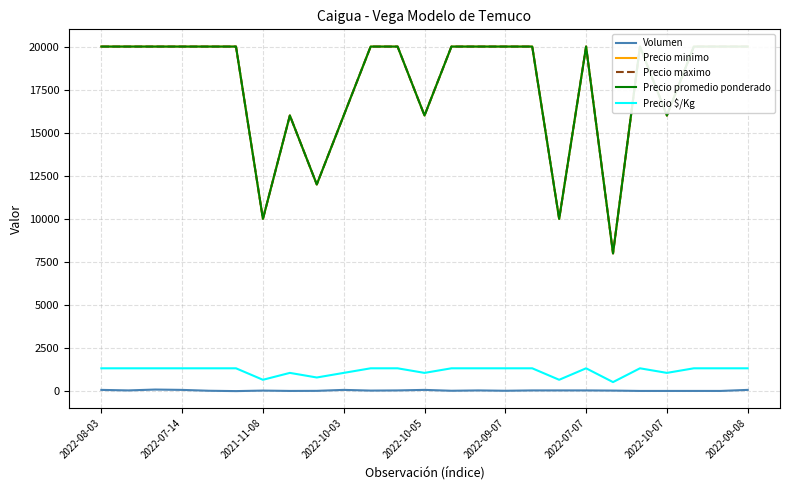

Rank the series by their maximum value, from highest to lowest.

Precio minimo, Precio maximo, Precio promedio ponderado, Precio $/Kg, Volumen